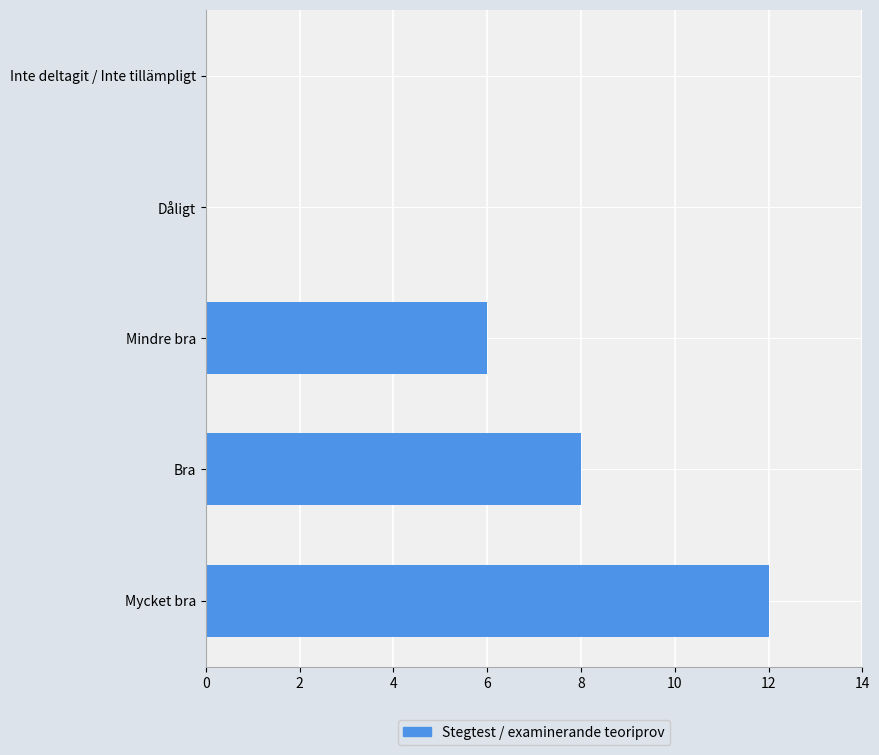

Is it true that the value at Inte deltagit / Inte tillämpligt is -5?

False